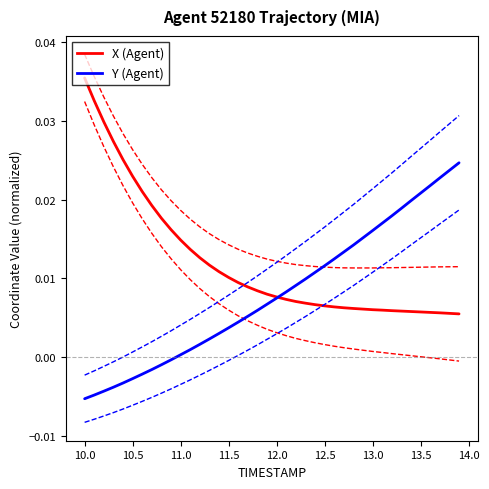

What are all the series names shown in the legend?

X (Agent), Y (Agent)